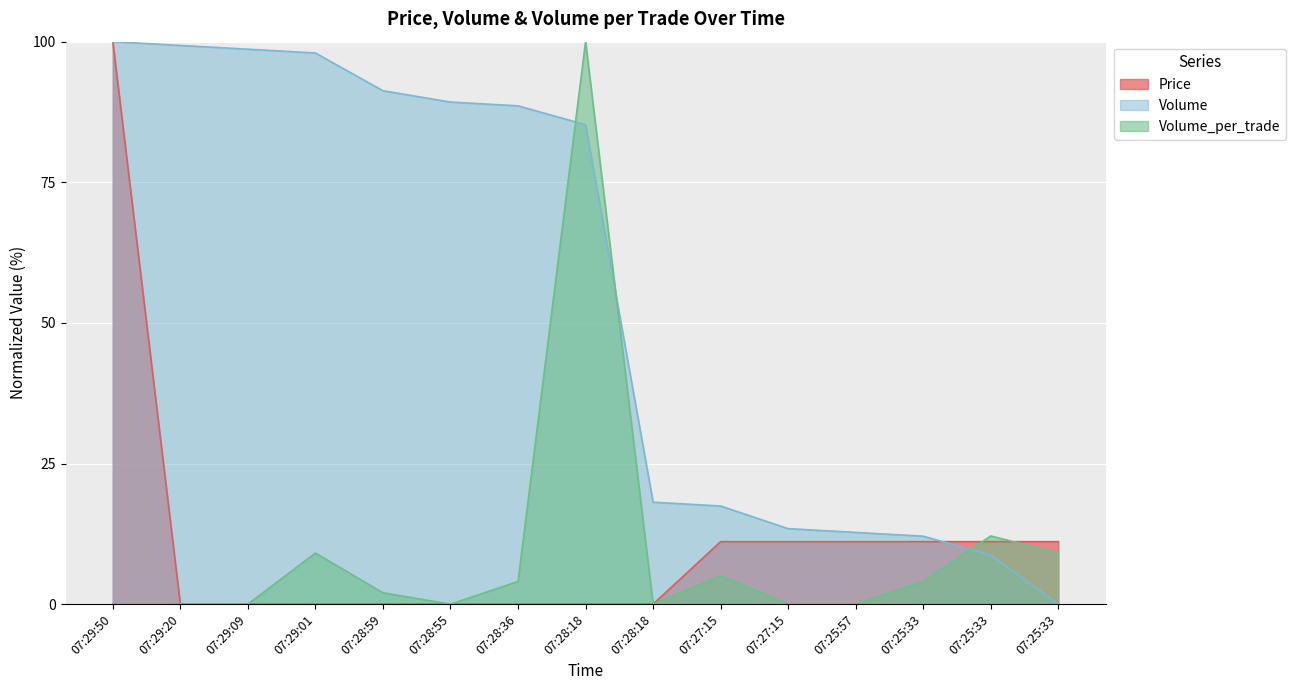

Which category has the lowest value across all series?

07:29:20